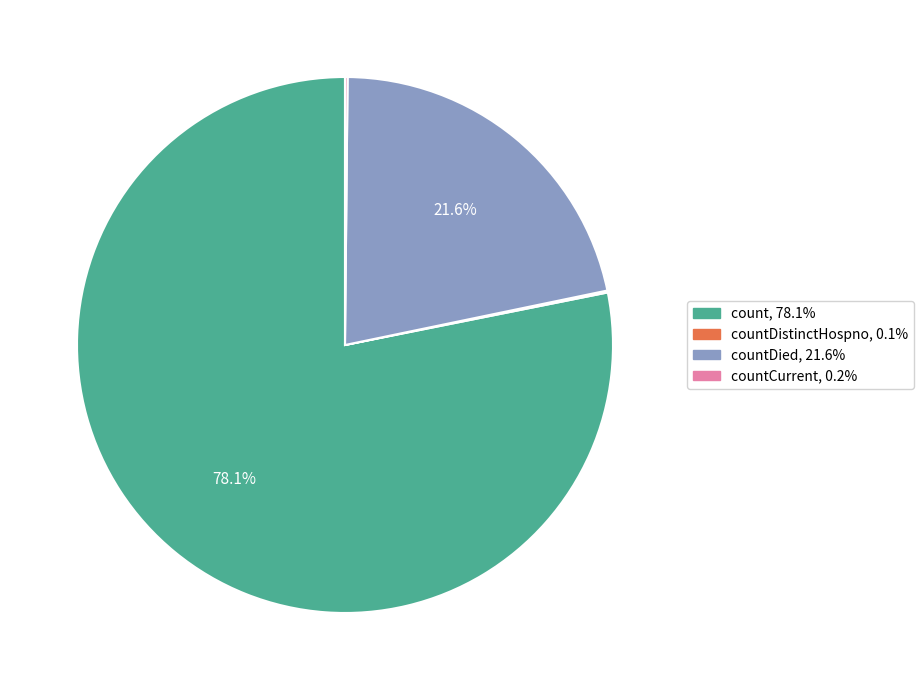

Is there any slice that represents more than half of the pie?

Yes